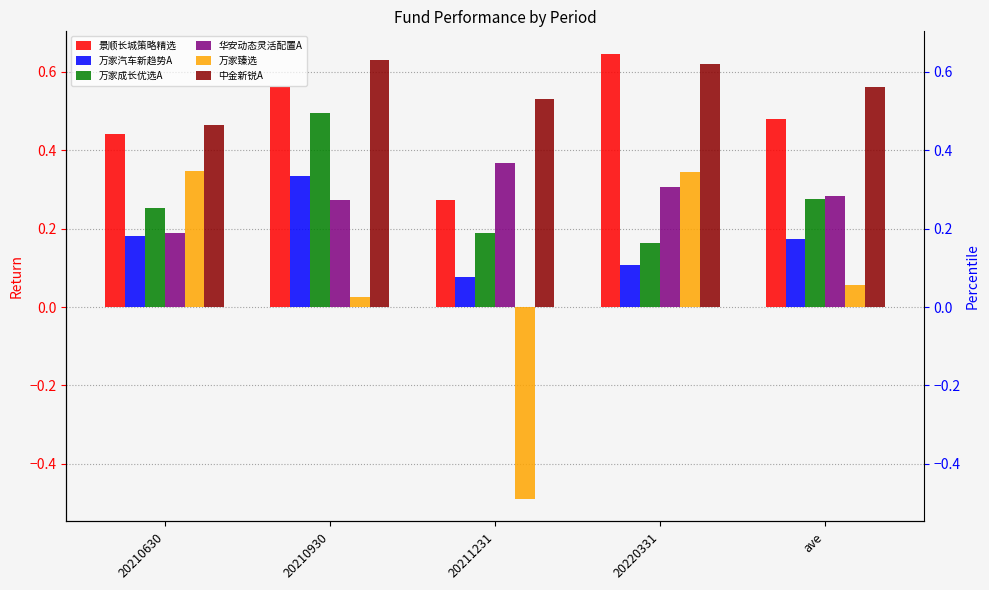

At which label does 万家汽车新趋势A reach its minimum?

20211231